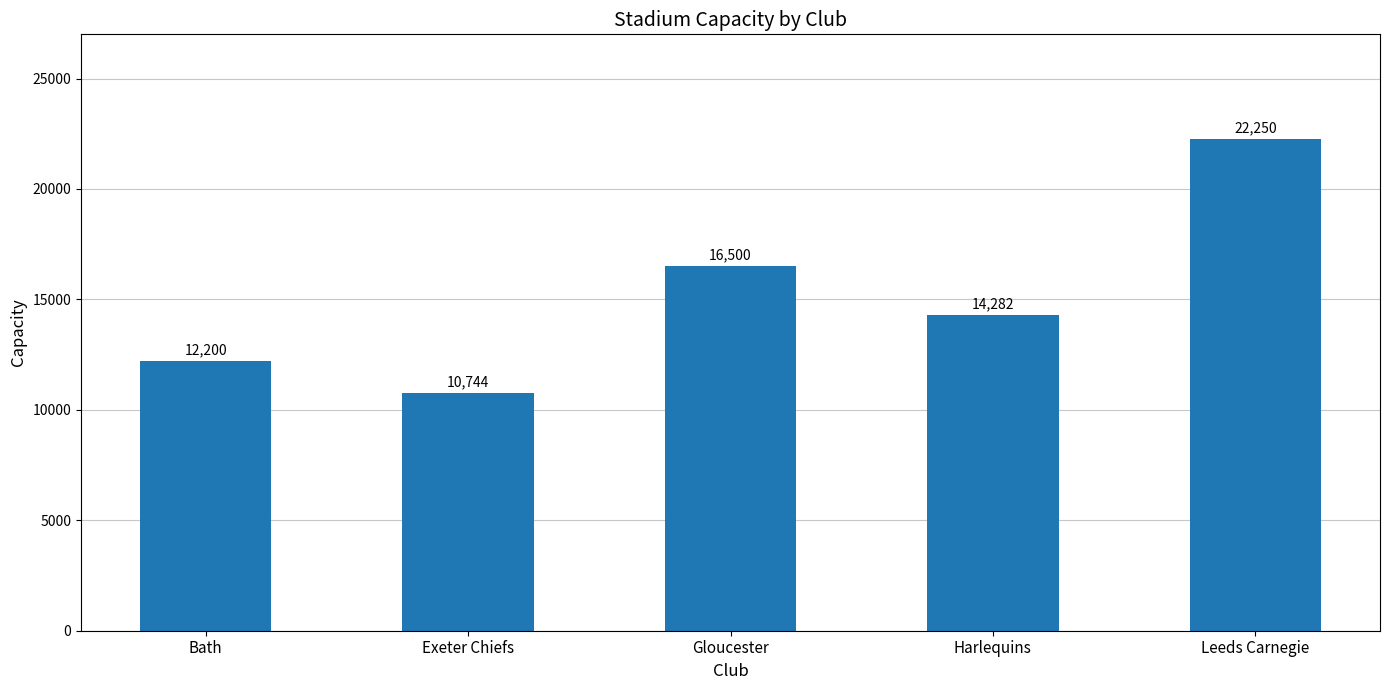

Rank the categories by value from highest to lowest.

Leeds Carnegie, Gloucester, Harlequins, Bath, Exeter Chiefs